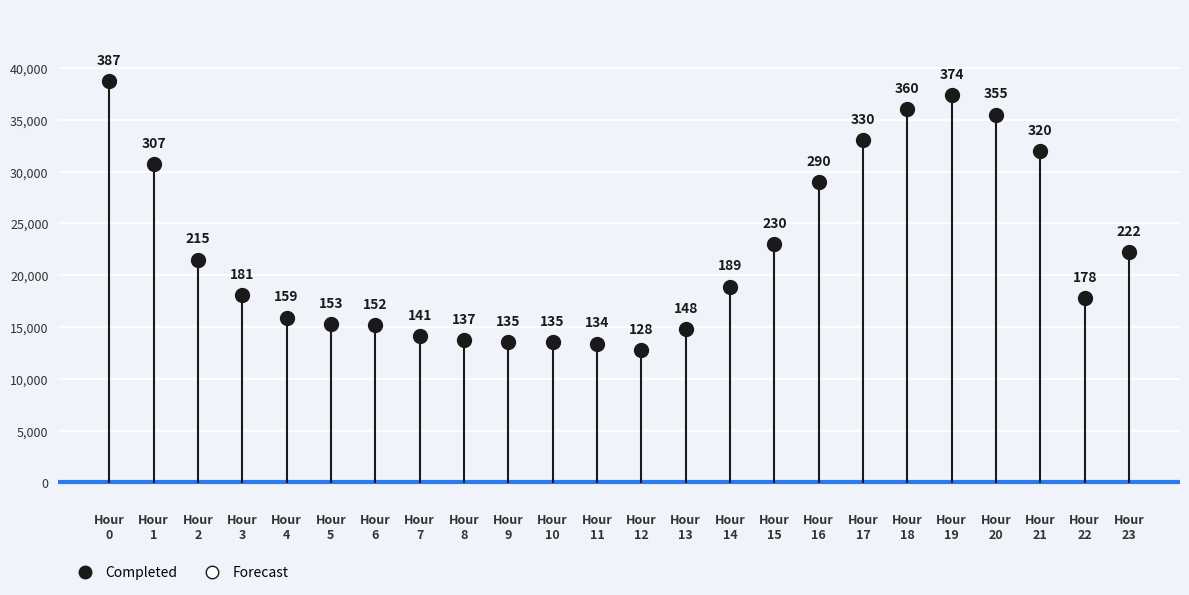

What is the range of Y values (max minus min)?

25900